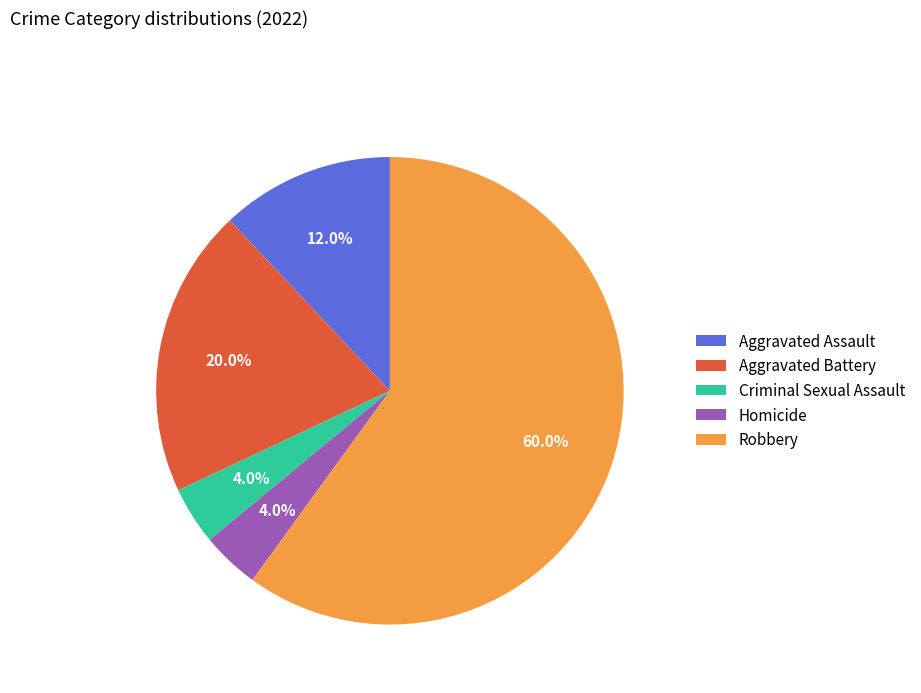

What is the ratio of the value at Aggravated Battery to the value at Homicide?

5.0